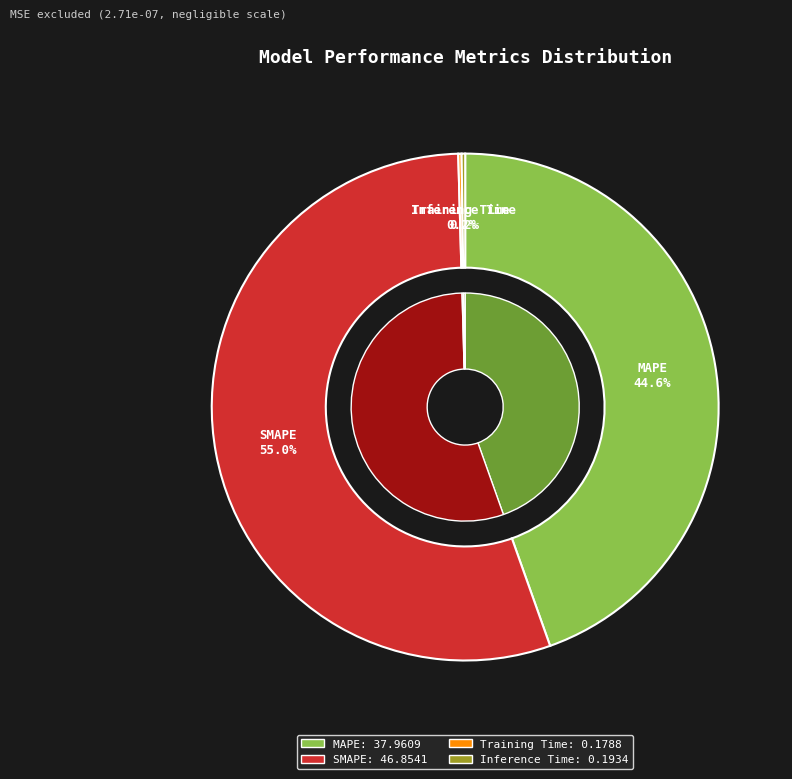

Rank the categories by value from highest to lowest.

SMAPE, MAPE, Inference Time, Training Time